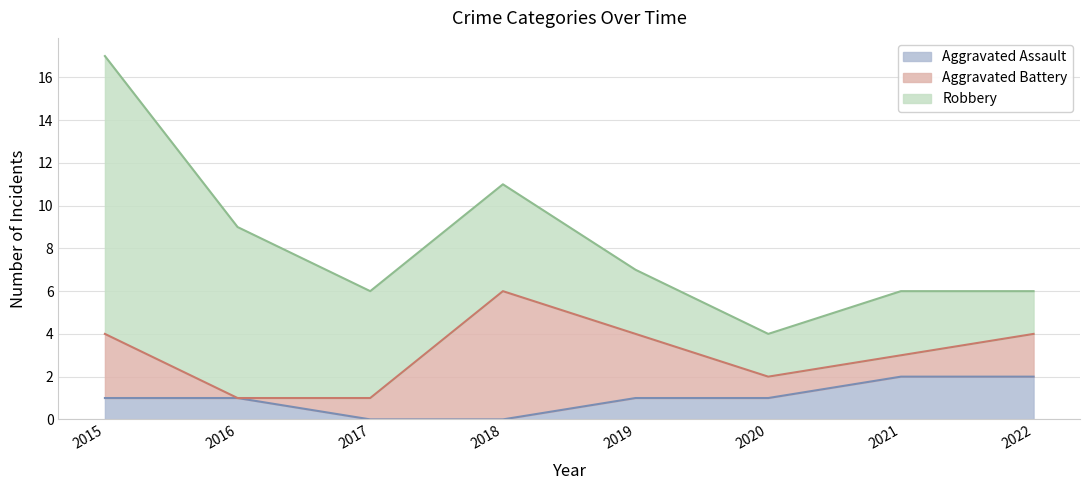

How many data points in Aggravated Assault are above 1?

2